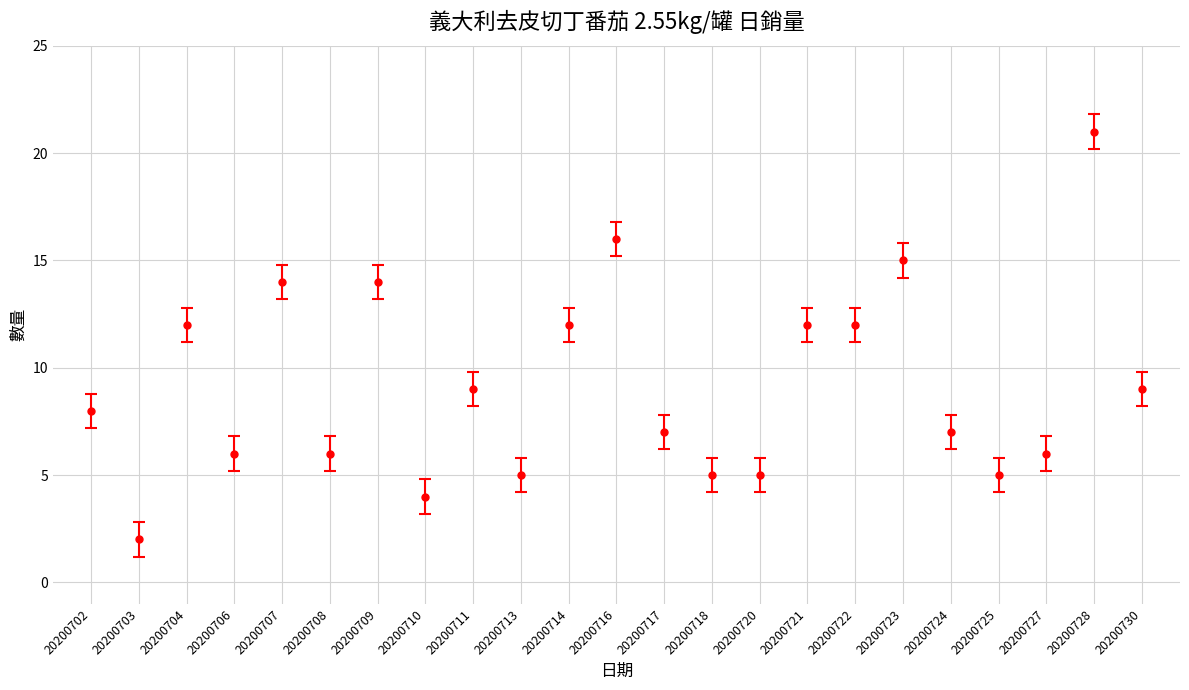

Approximately how many times larger is the value at 20200728 compared to 20200713?

4.2